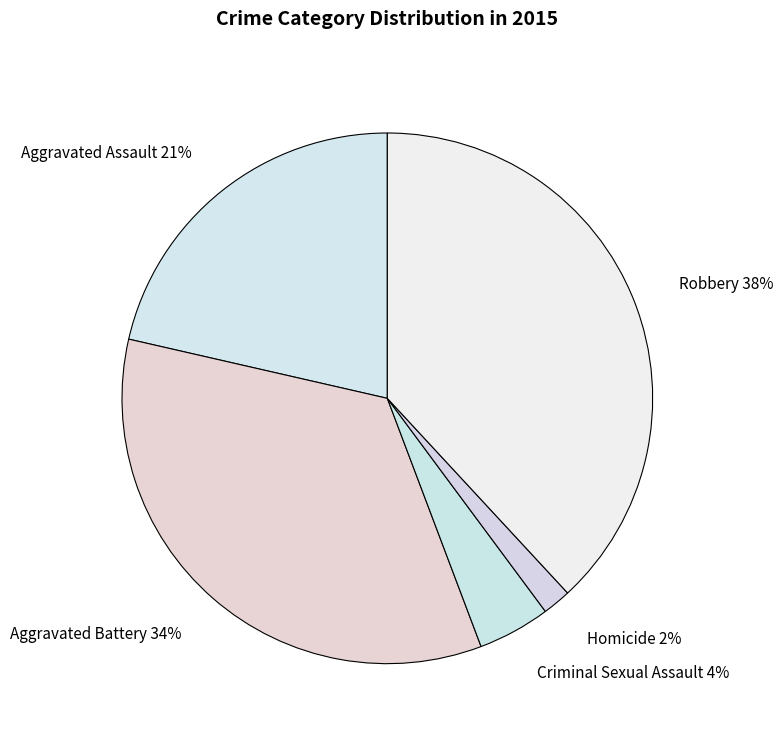

Which slice is the smallest?

Homicide